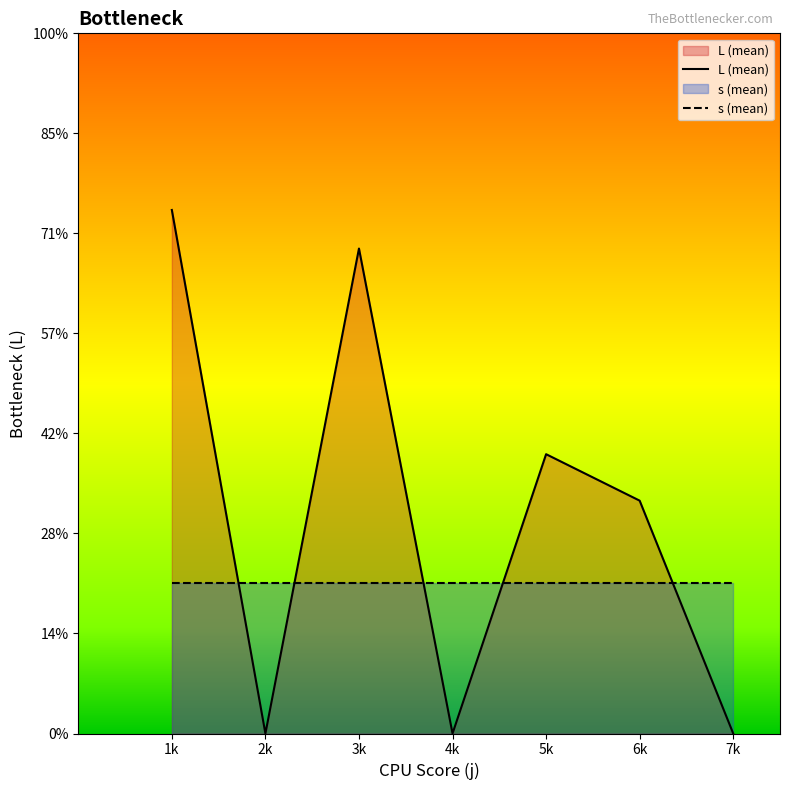

Reading left to right, what are all the values shown in this chart?

L (mean): 1k=10.5	2k=0.0	3k=9.7	4k=0.0	5k=5.6	6k=4.7	7k=0.0
s (mean): 1k=3.0	2k=3.0	3k=3.0	4k=3.0	5k=3.0	6k=3.0	7k=3.0